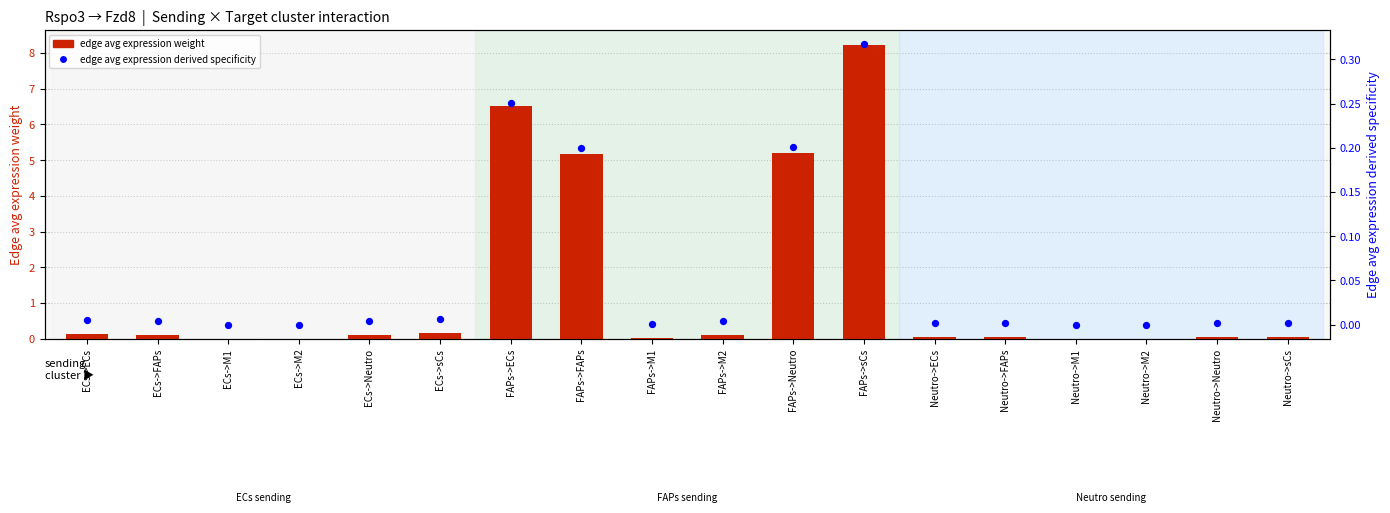

Which series has the largest total across all categories?

edge avg expression weight